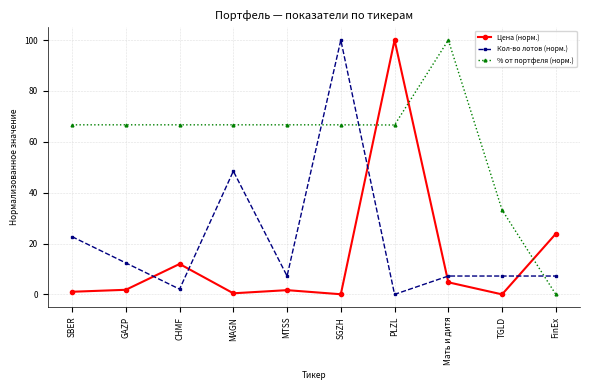

At which label does % от портфеля (норм.) first exceed 66?

SBER